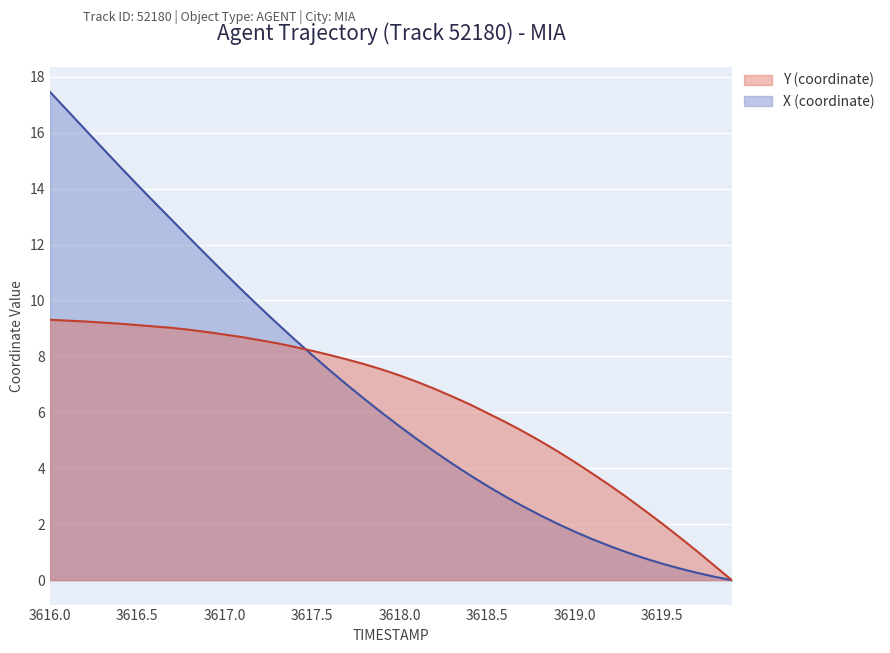

Reading left to right, transcribe all the data shown in this chart.

X: 3616.0=17.5	3616.1=16.8	3616.2=16.1	3616.3=15.5	3616.4=14.8	3616.5=14.1	3616.6=13.5	3616.7=12.9	3616.8=12.2	3616.9=11.6	3617.0=11.0	3617.1=10.4	3617.2=9.8	3617.3=9.2	3617.4=8.6	3617.5=8.0	3617.6=7.5	3617.7=7.0	3617.8=6.5	3617.9=6.0	3618.0=5.5	3618.1=5.0	3618.2=4.6	3618.3=4.2	3618.4=3.8	3618.5=3.4	3618.6=3.0	3618.7=2.7	3618.8=2.3	3618.9=2.0	3619.0=1.7	3619.1=1.5	3619.2=1.2	3619.3=1.0	3619.4=0.8	3619.5=0.6	3619.6=0.4	3619.7=0.3	3619.8=0.1	3619.9=0.0
Y: 3616.0=9.3	3616.1=9.3	3616.2=9.2	3616.3=9.2	3616.4=9.2	3616.5=9.1	3616.6=9.1	3616.7=9.0	3616.8=9.0	3616.9=8.9	3617.0=8.8	3617.1=8.7	3617.2=8.6	3617.3=8.5	3617.4=8.3	3617.5=8.2	3617.6=8.0	3617.7=7.9	3617.8=7.7	3617.9=7.5	3618.0=7.3	3618.1=7.1	3618.2=6.8	3618.3=6.6	3618.4=6.3	3618.5=6.0	3618.6=5.7	3618.7=5.3	3618.8=5.0	3618.9=4.6	3619.0=4.2	3619.1=3.8	3619.2=3.4	3619.3=3.0	3619.4=2.5	3619.5=2.0	3619.6=1.5	3619.7=1.0	3619.8=0.5	3619.9=0.0